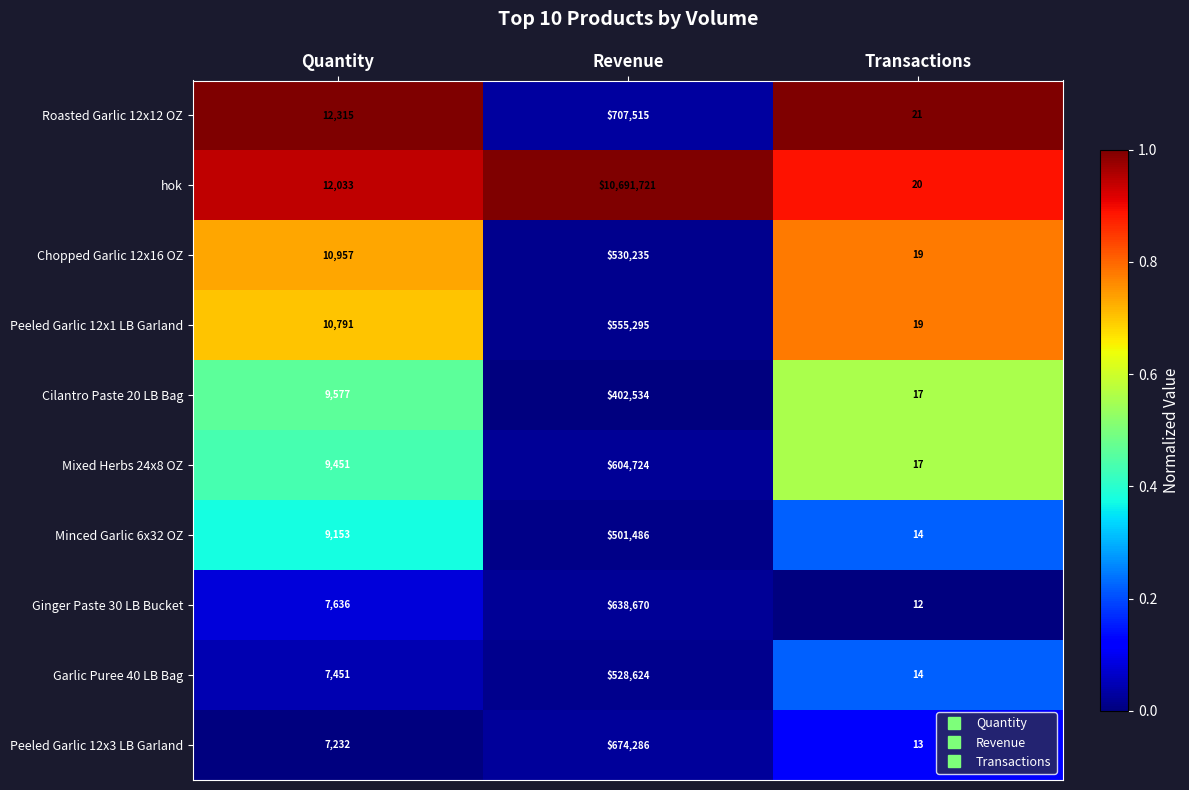

Is the value of Roasted Garlic 12x12 OZ at Transactions greater than the value of Garlic Puree 40 LB Bag at Quantity?

No